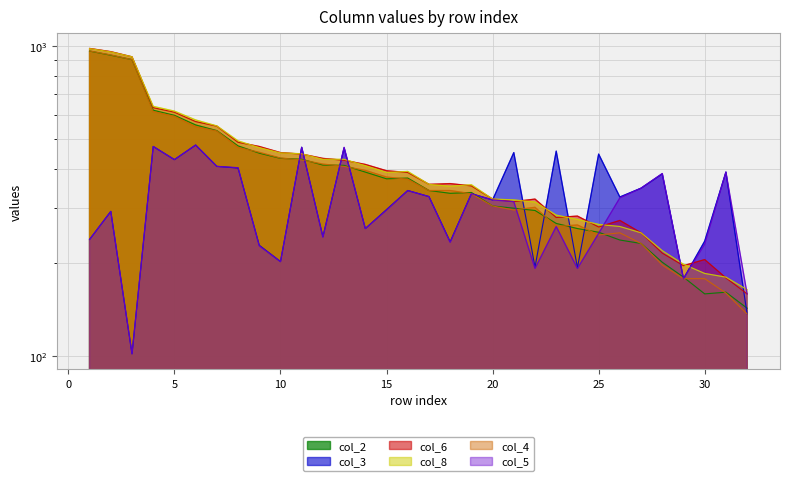

List the labels in order of col_2 value, smallest first.

32, 30, 31, 29, 28, 27, 26, 25, 24, 23, 22, 21, 20, 18, 19, 17, 15, 16, 14, 13, 12, 11, 10, 9, 8, 7, 6, 5, 4, 3, 2, 1